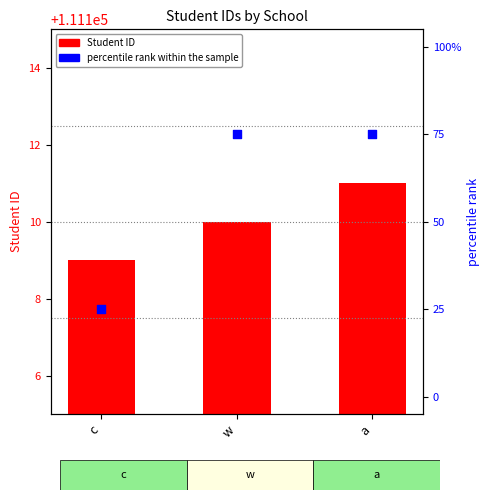

Which series has the largest total across all categories?

Student ID